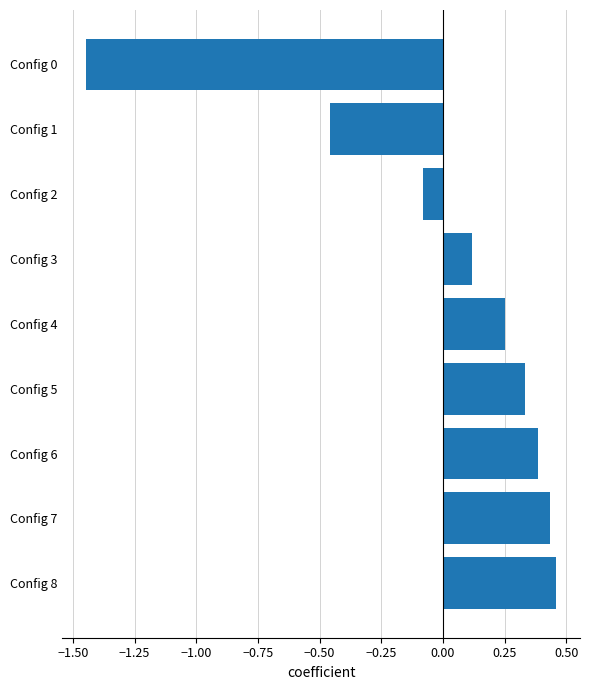

Between Config 0 and Config 8, which is larger?

Config 8